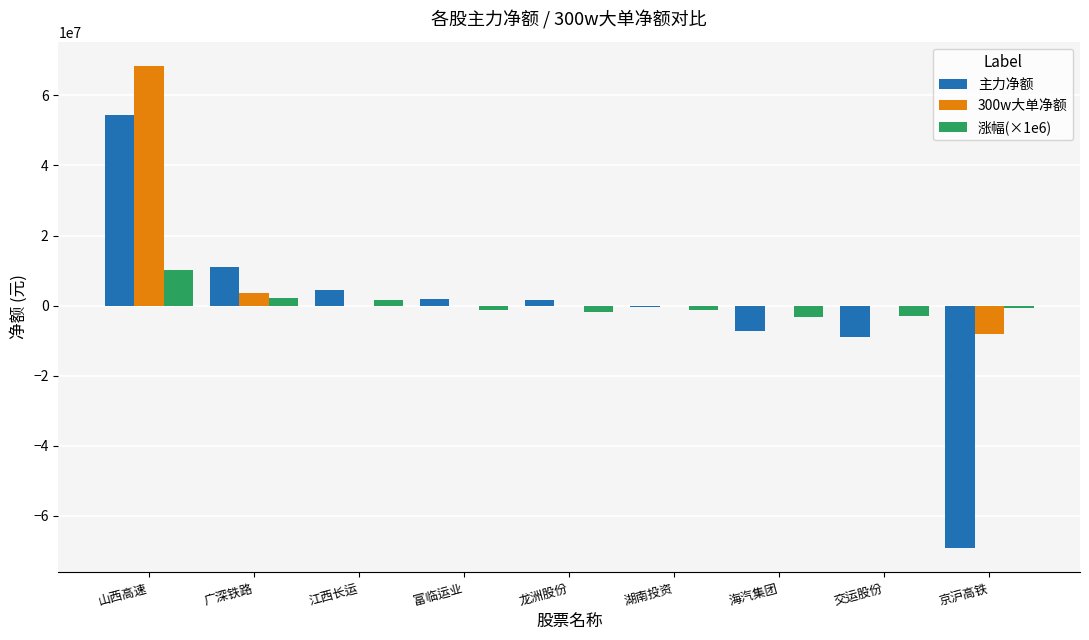

At which label does 涨幅(×1e6) reach its peak?

山西高速